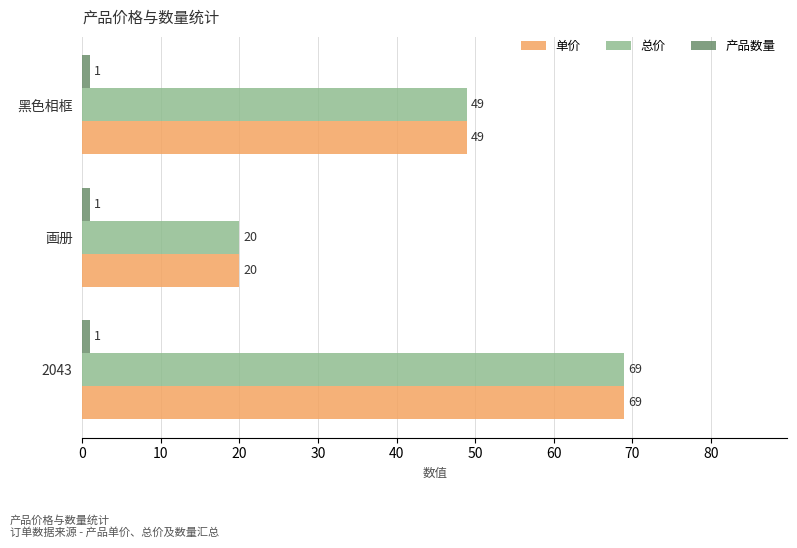

What is the spread (max minus min) of values at 2043?

68